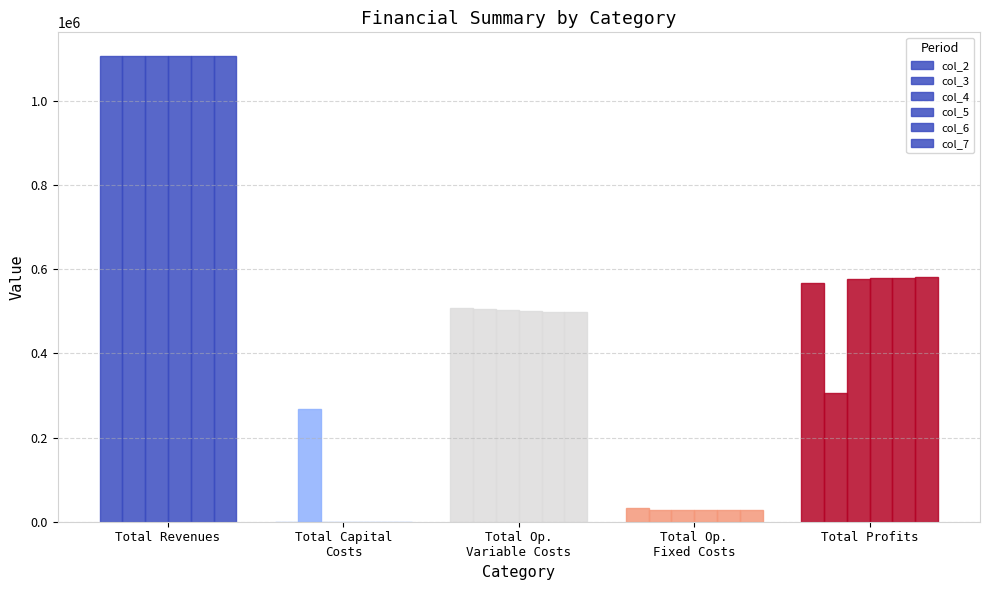

Does the chart contain stacked bars?

No